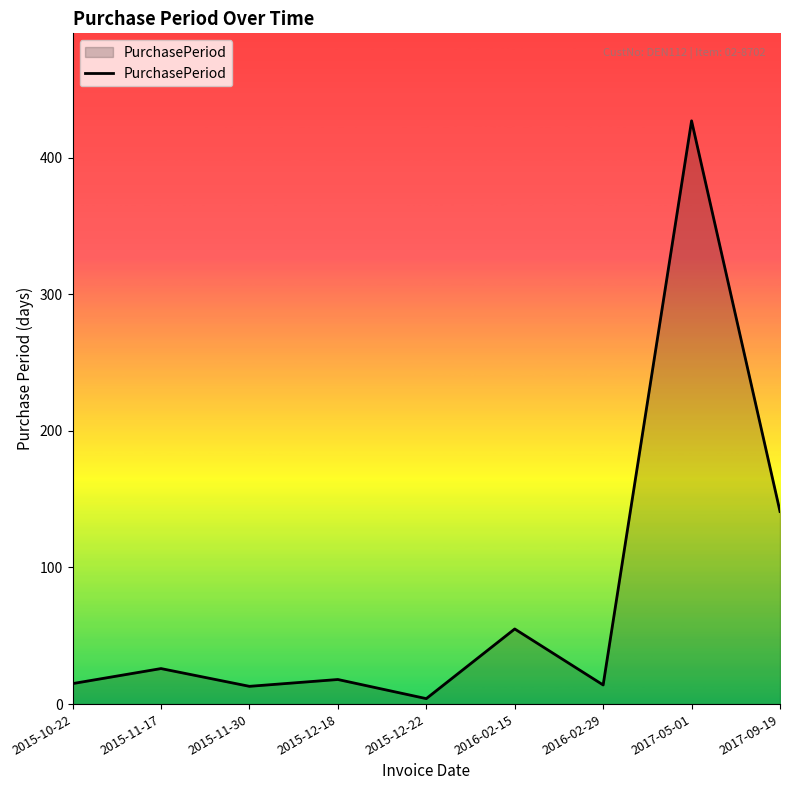

What is the difference between the maximum and minimum values?

423